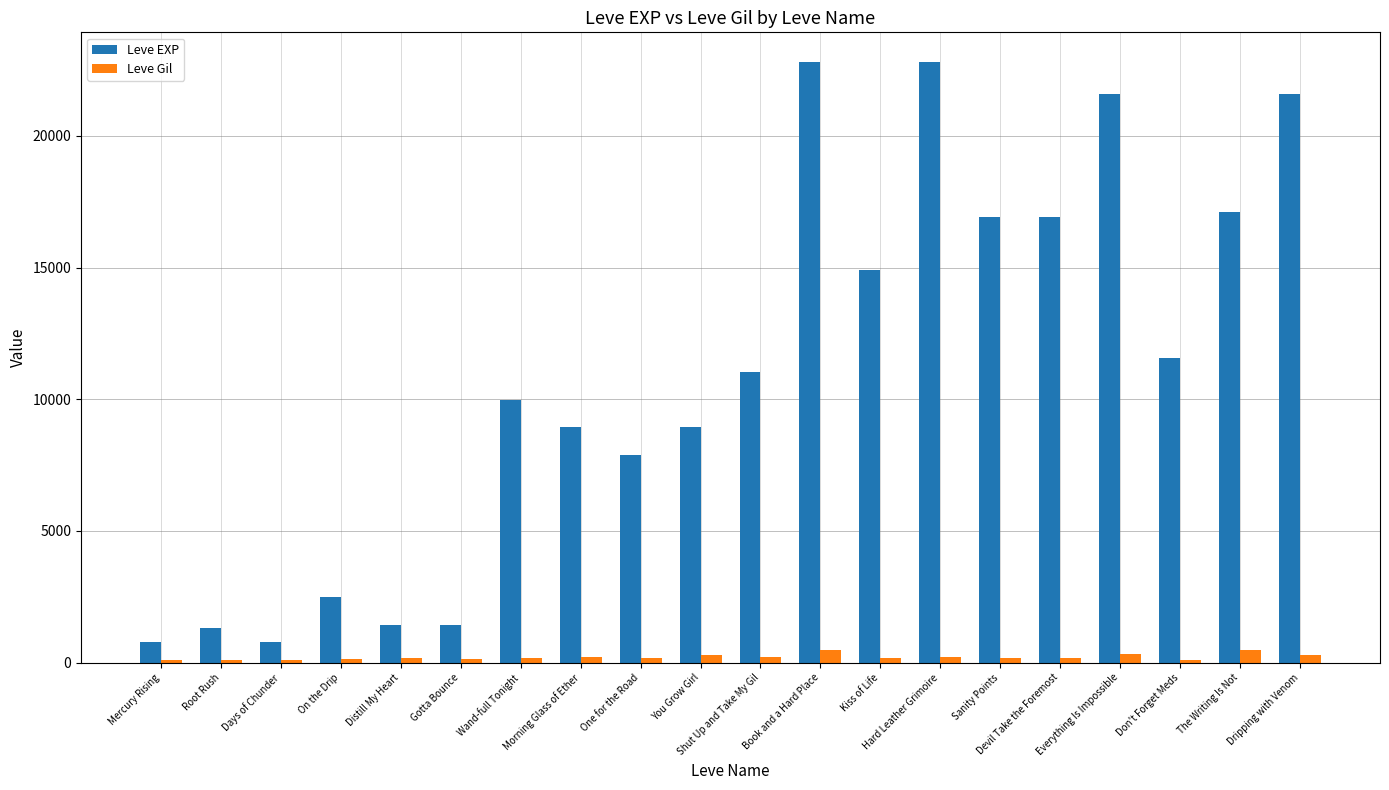

List the series in order of their overall mean, highest first.

Leve EXP, Leve Gil